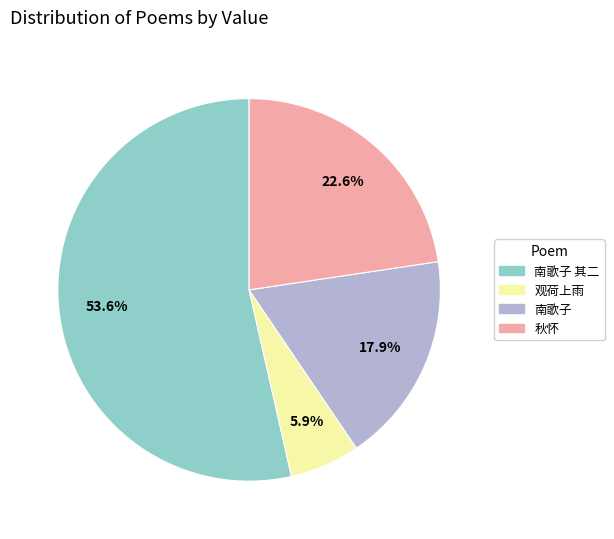

How many segments does this pie chart have?

4